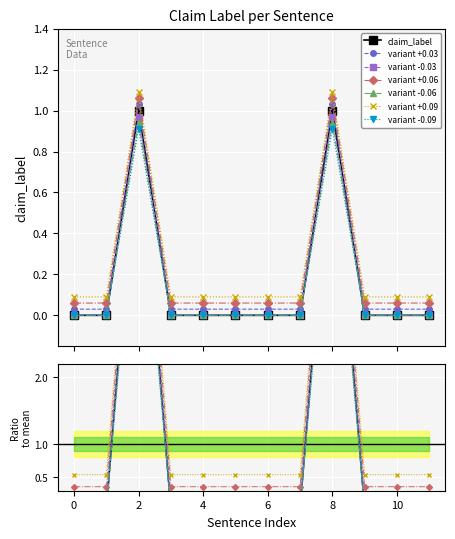

What is the difference between the maximum and minimum values?

1